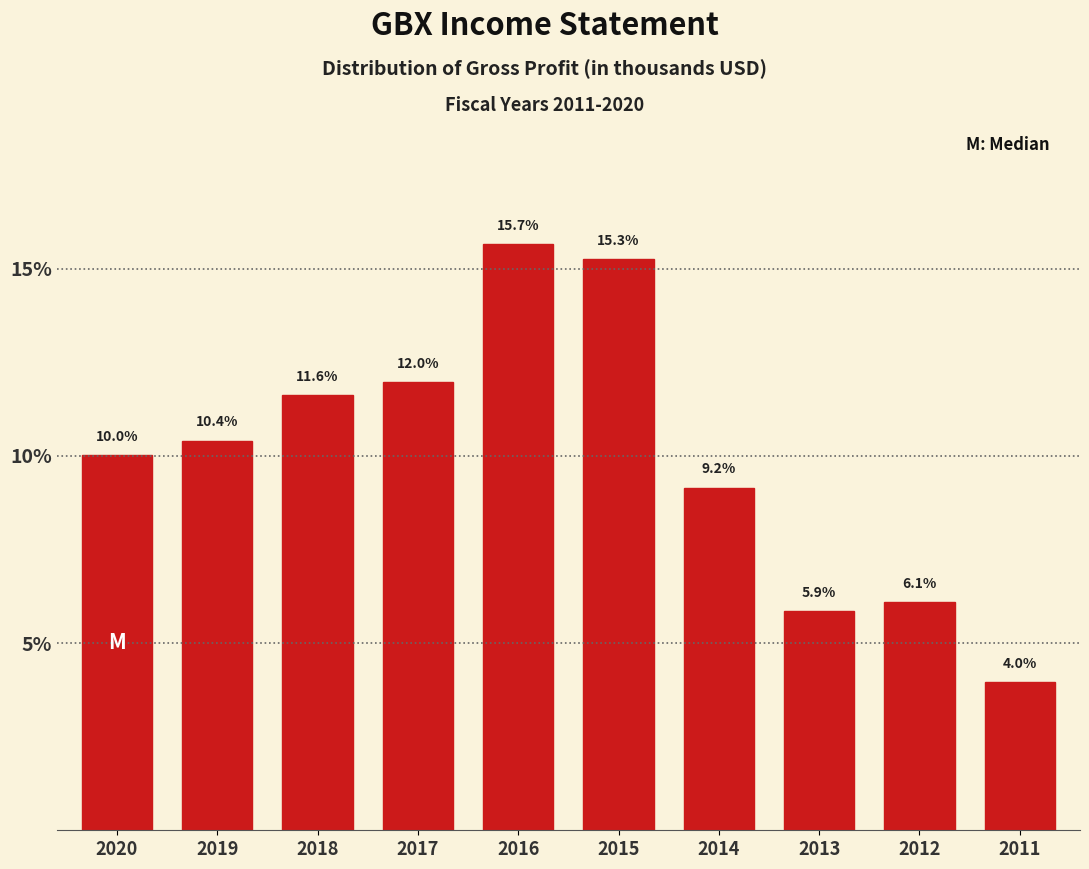

Reading left to right, transcribe all the data shown in this chart.

10.0	10.4	11.6	12.0	15.7	15.3	9.2	5.9	6.1	4.0